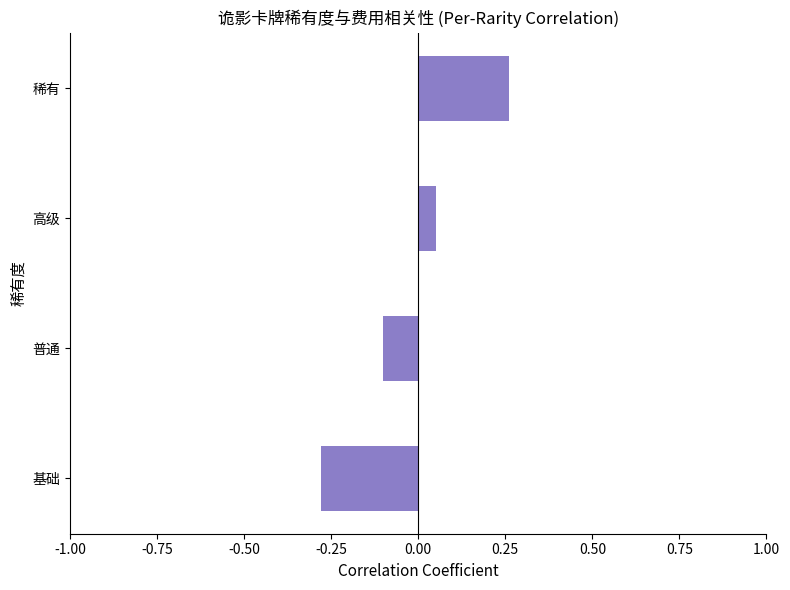

The chart shows a value of -0.3 at 基础. True or false?

True